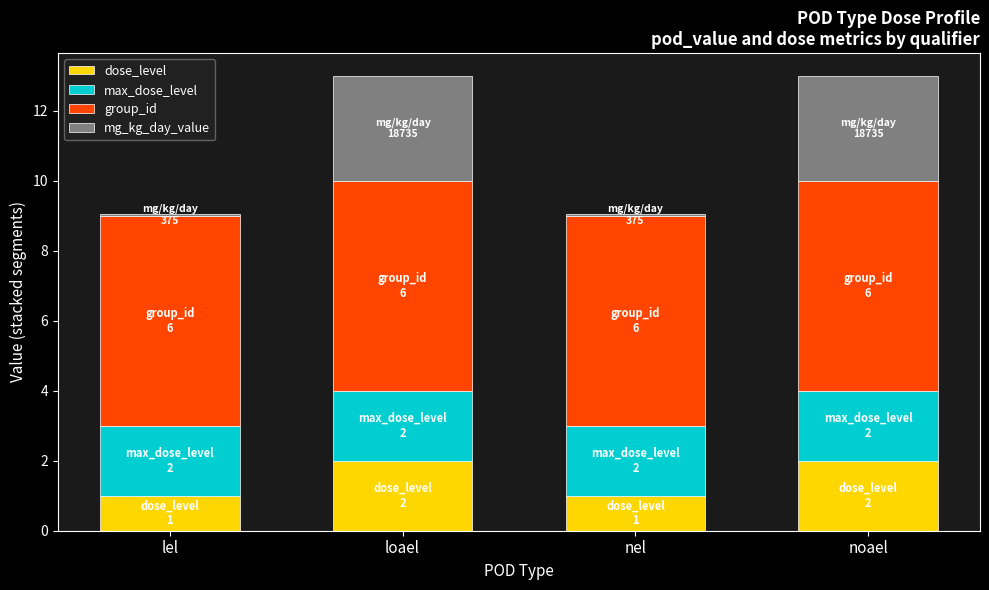

What is the maximum value for dose_level?

2.0